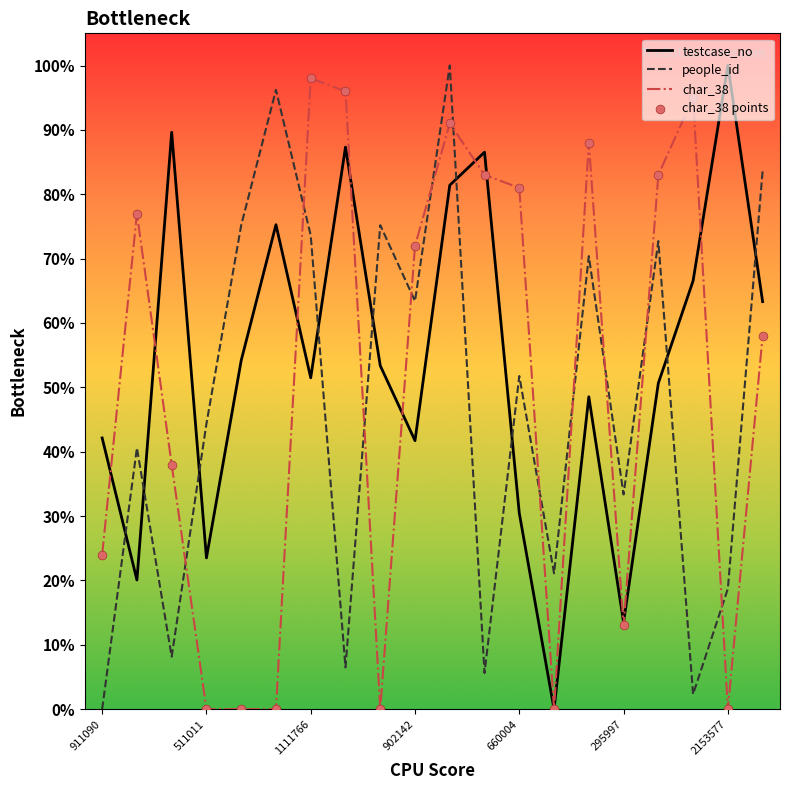

Which series has the largest total across all categories?

testcase_no